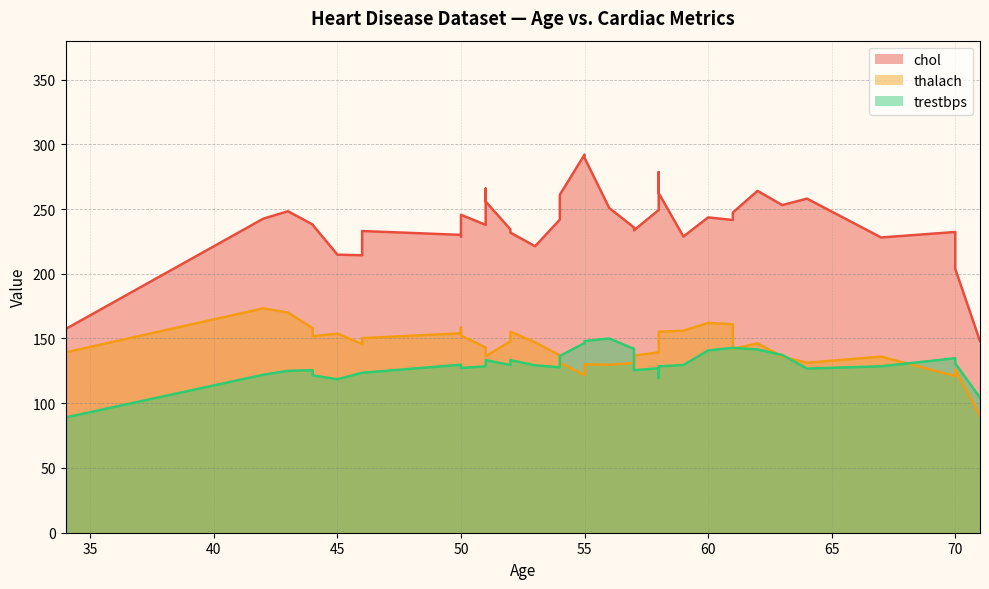

In trestbps, how many points are lower than both neighbors (excluding endpoints)?

12